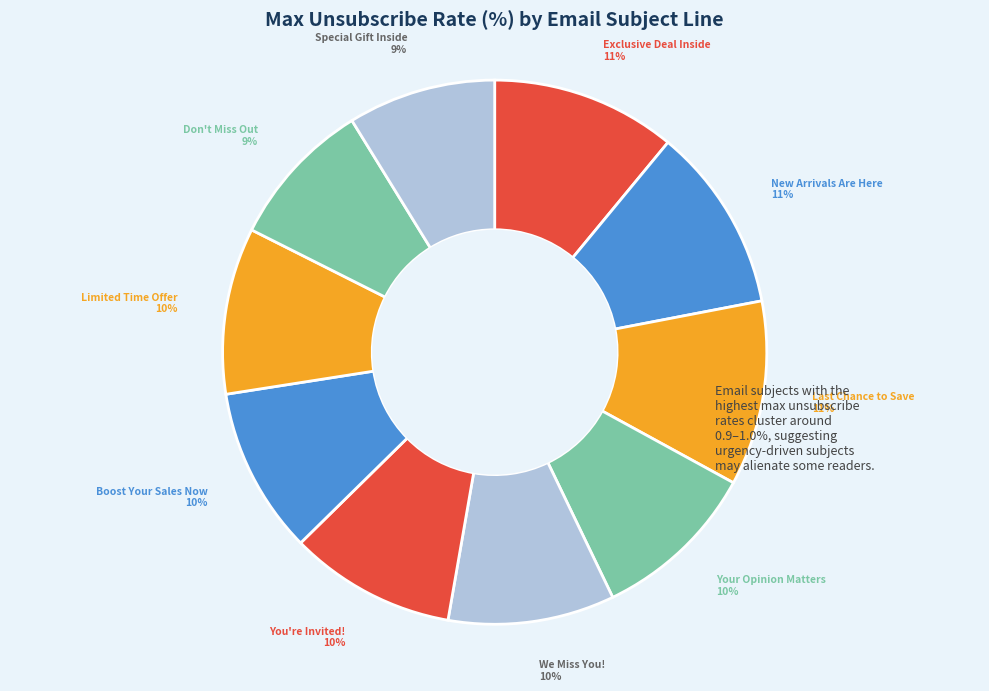

Combined, do You're Invited! and Don't Miss Out account for over 50%?

No